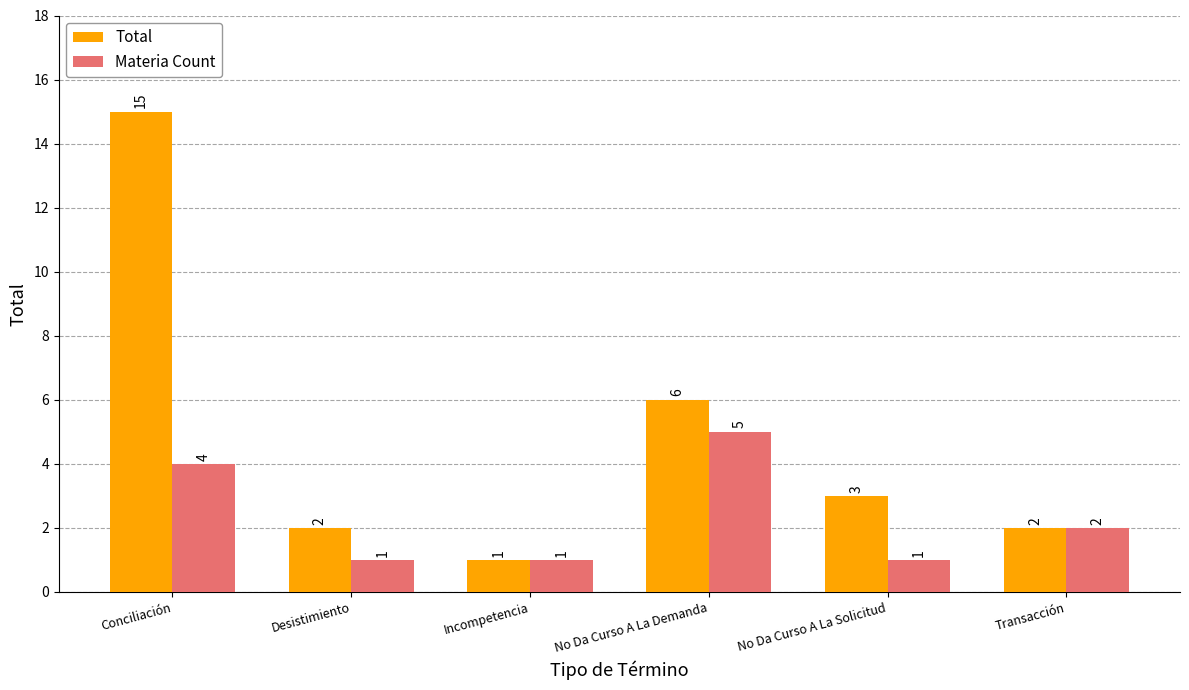

True or false: Total has a value of 15 at Conciliación.

True